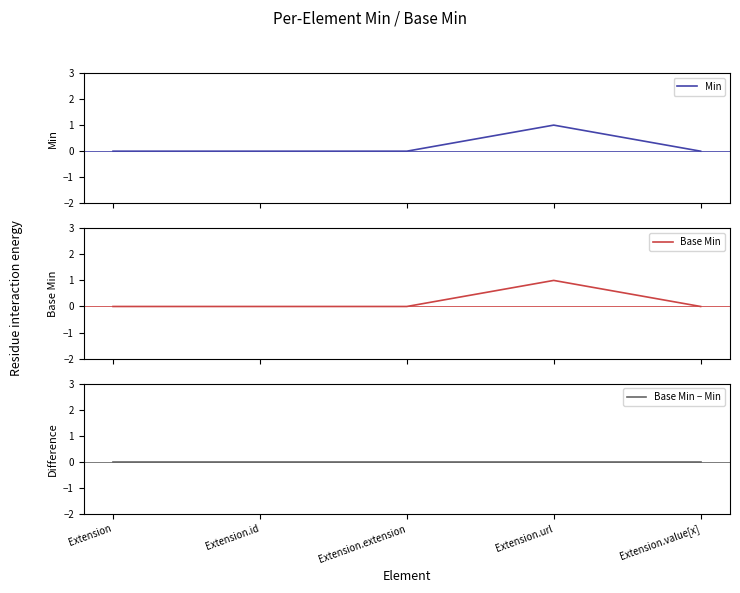

What is the difference between the maximum and minimum values in the Base Min series?

1